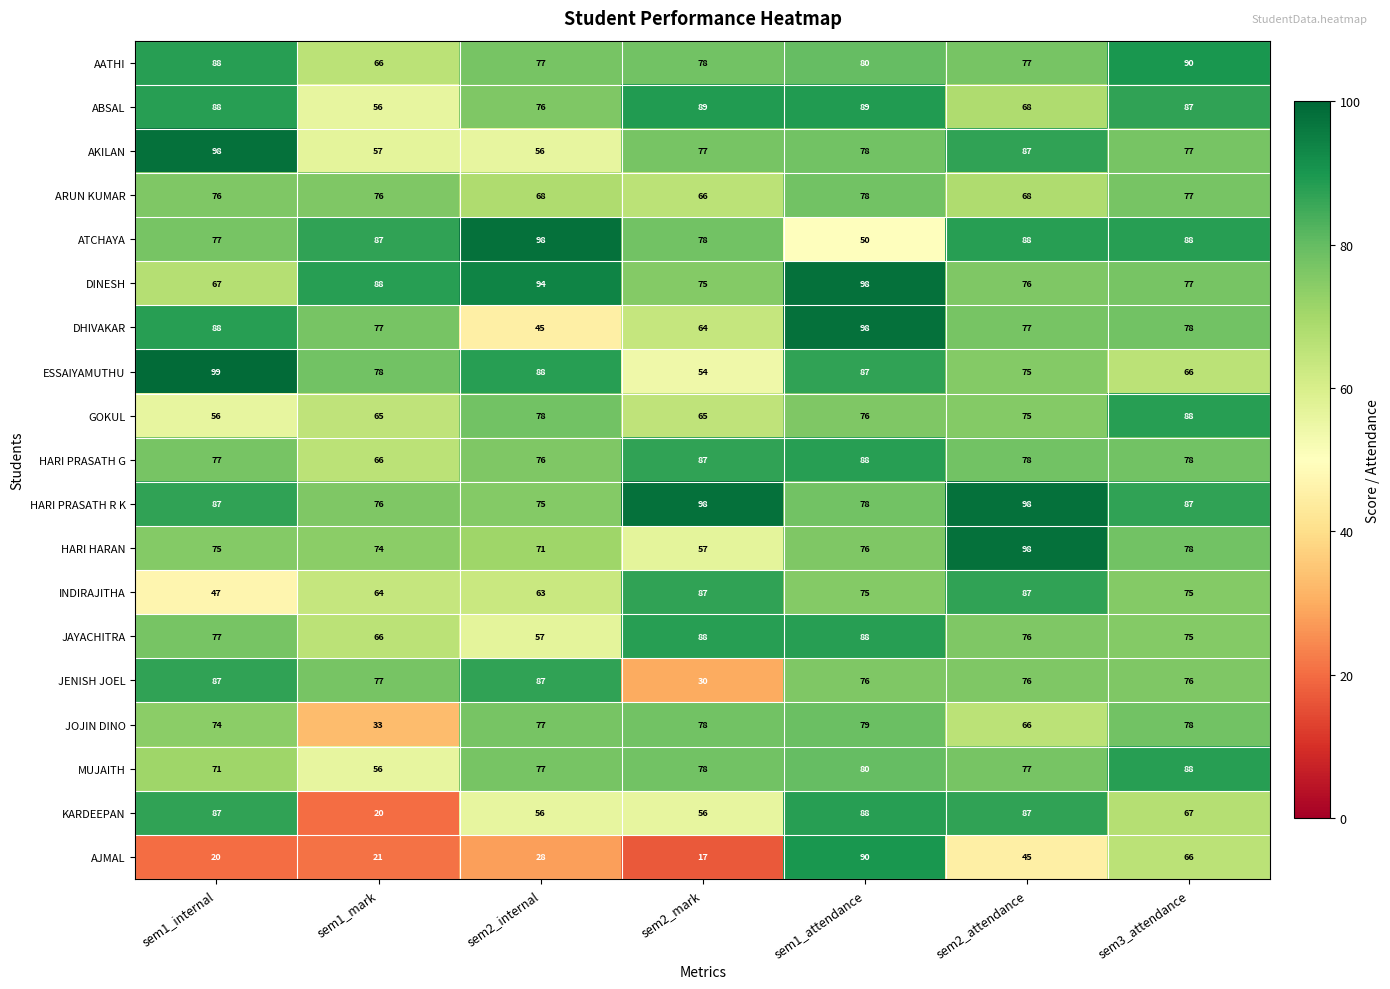

What is the highest value of the ATCHAYA series?

98